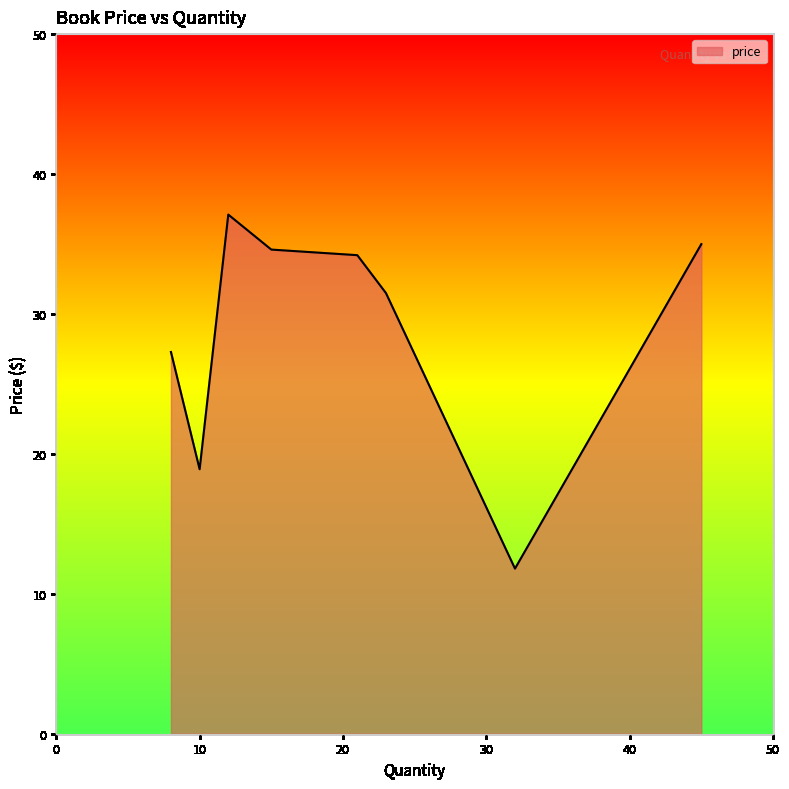

Does the chart display data point markers on the line(s)?

No